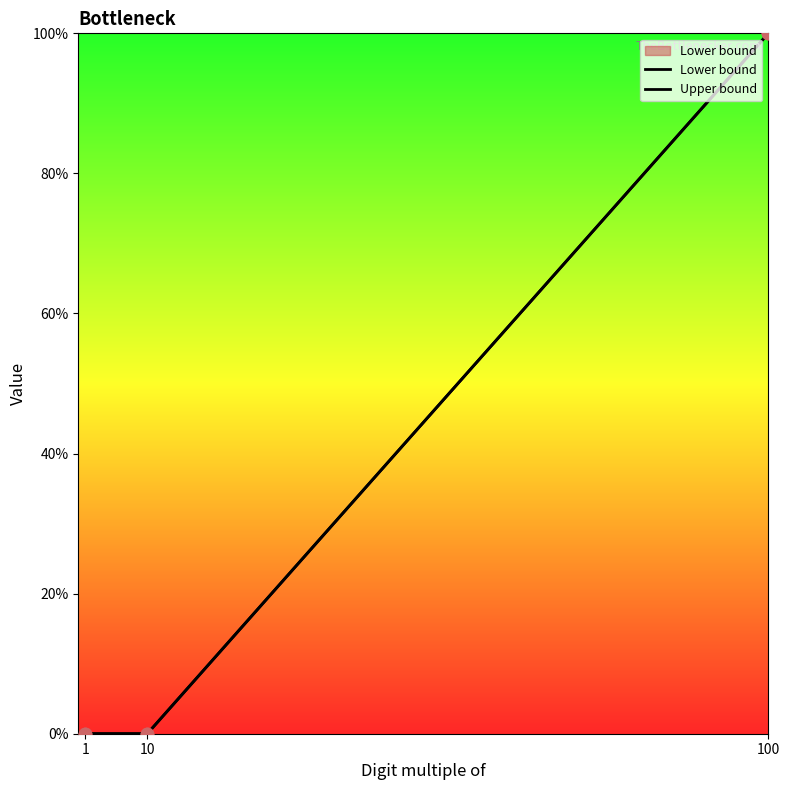

Which series contains the highest Y value?

Lower bound